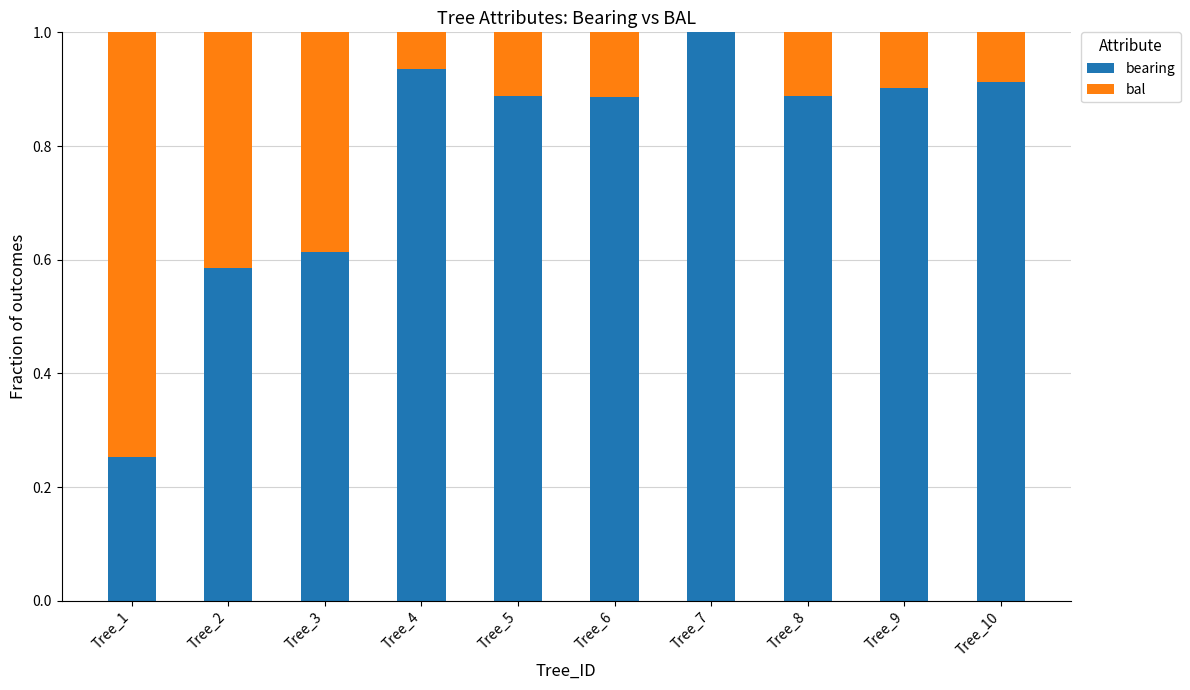

What is the total value across all series at Tree_4?

1.0